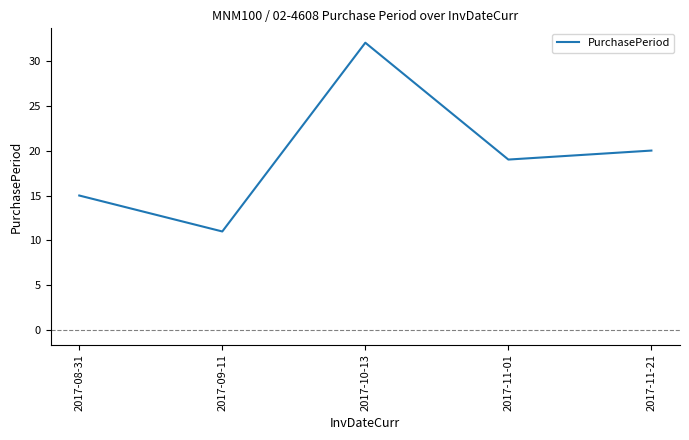

How many distinct data groups are displayed?

1